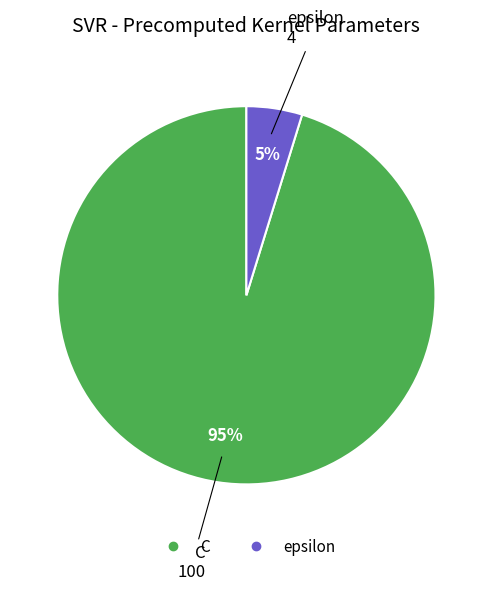

Is the sum of epsilon and C greater than half?

Yes